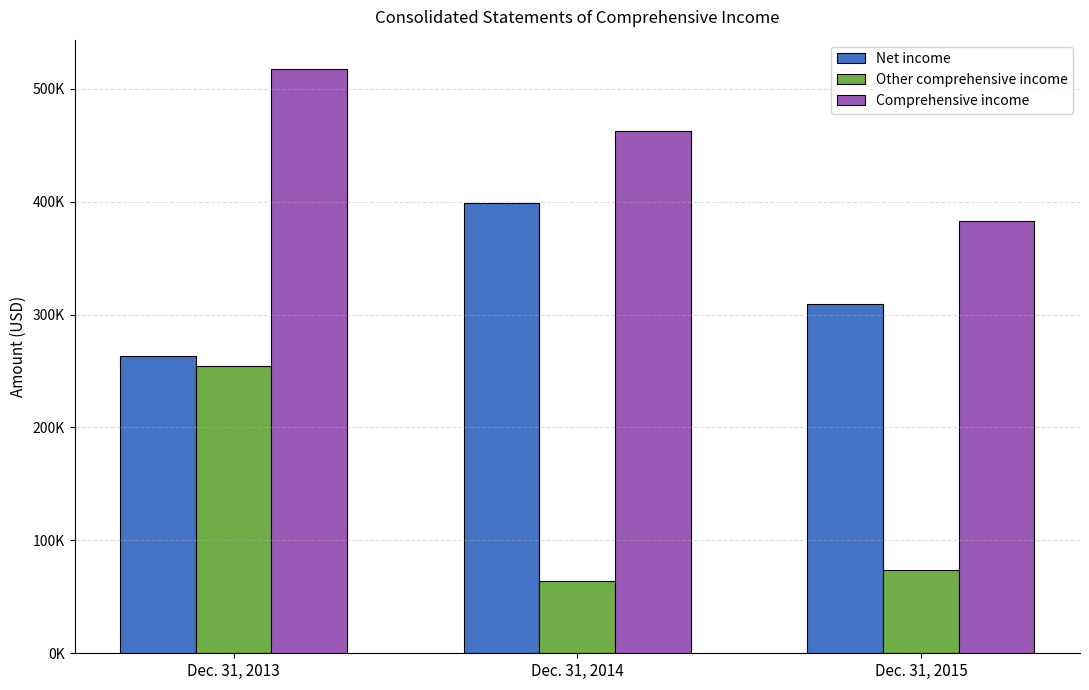

Does the chart contain stacked bars?

No